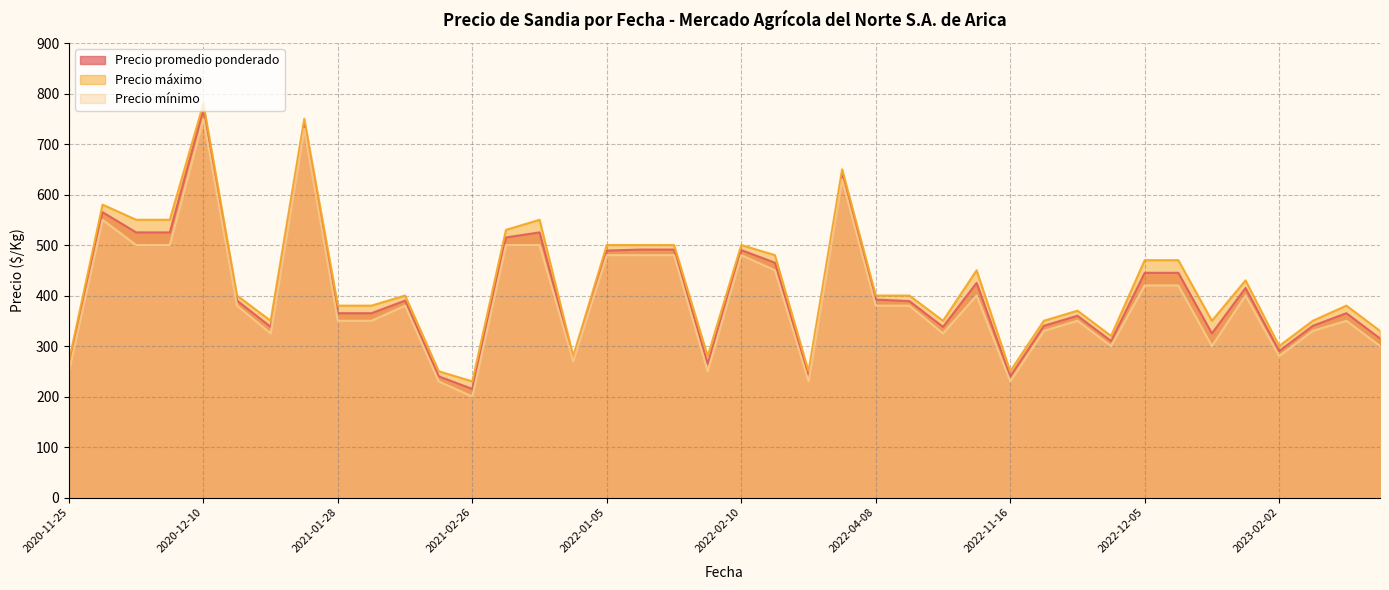

What is the sum of the Precio mínimo values at 2021-11-23 and 2022-11-24?

800